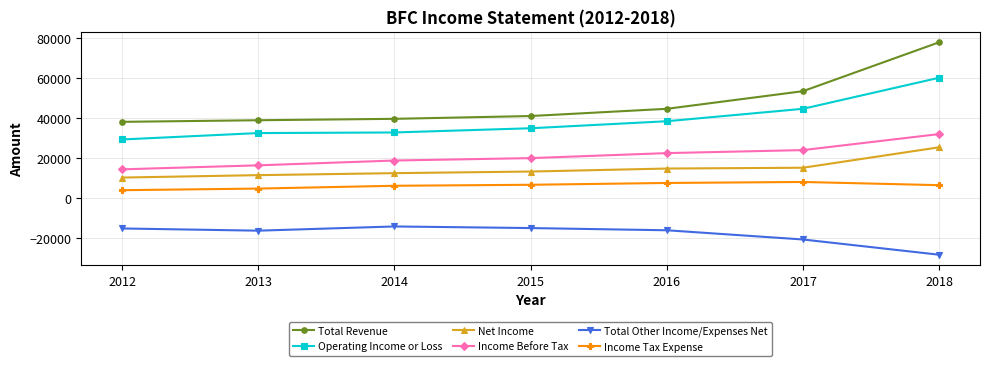

True or false: Income Tax Expense has a value of 3532 at 2016.

False